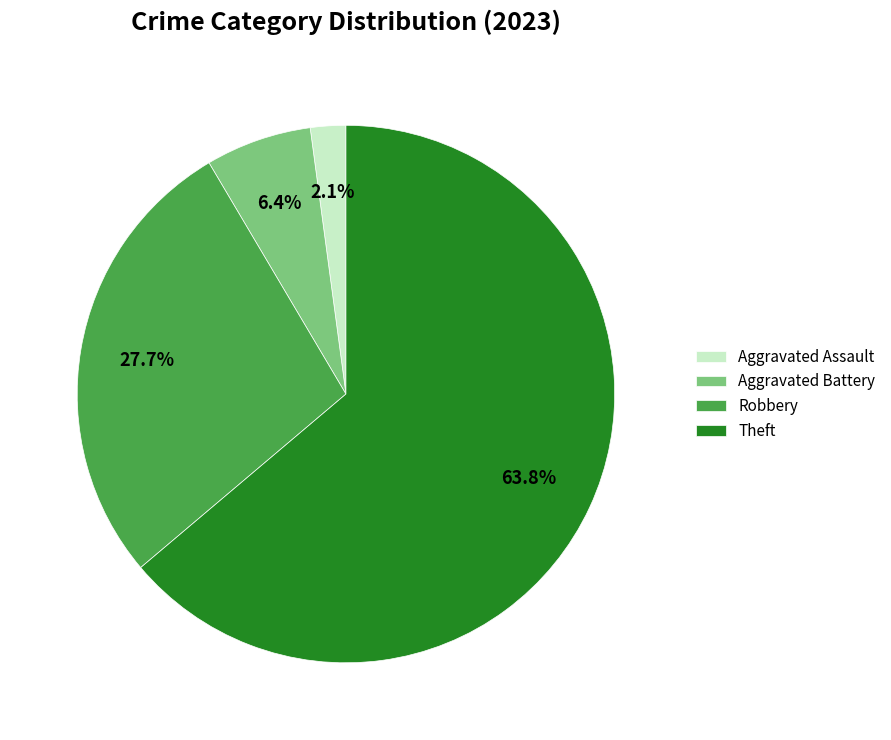

Which category has the biggest portion of the pie?

Theft